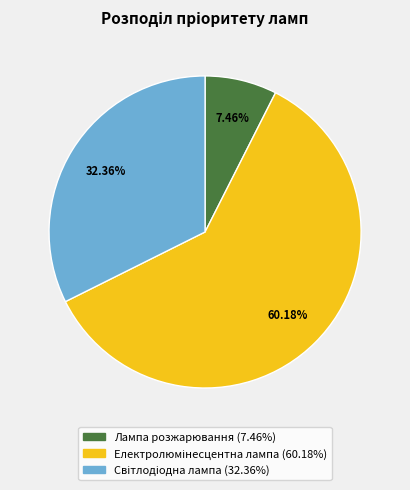

Does Лампа розжарювання represent more than half of the total?

No